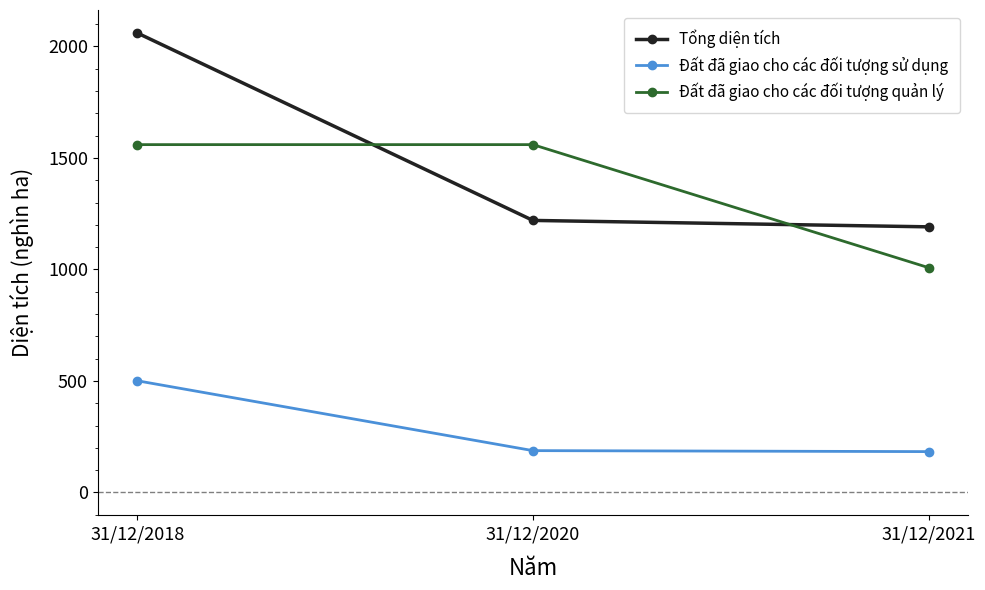

Is the value of Đất đã giao cho các đối tượng quản lý at 31/12/2021 greater than the value of Tổng diện tích at 31/12/2021?

No